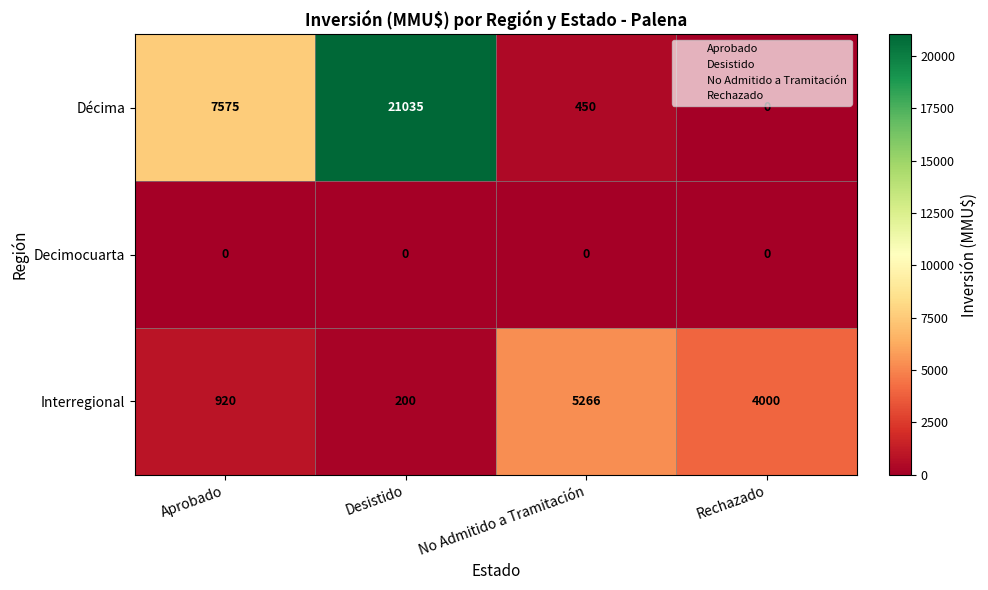

At which label does Interregional first exceed 4000?

No Admitido a Tramitación